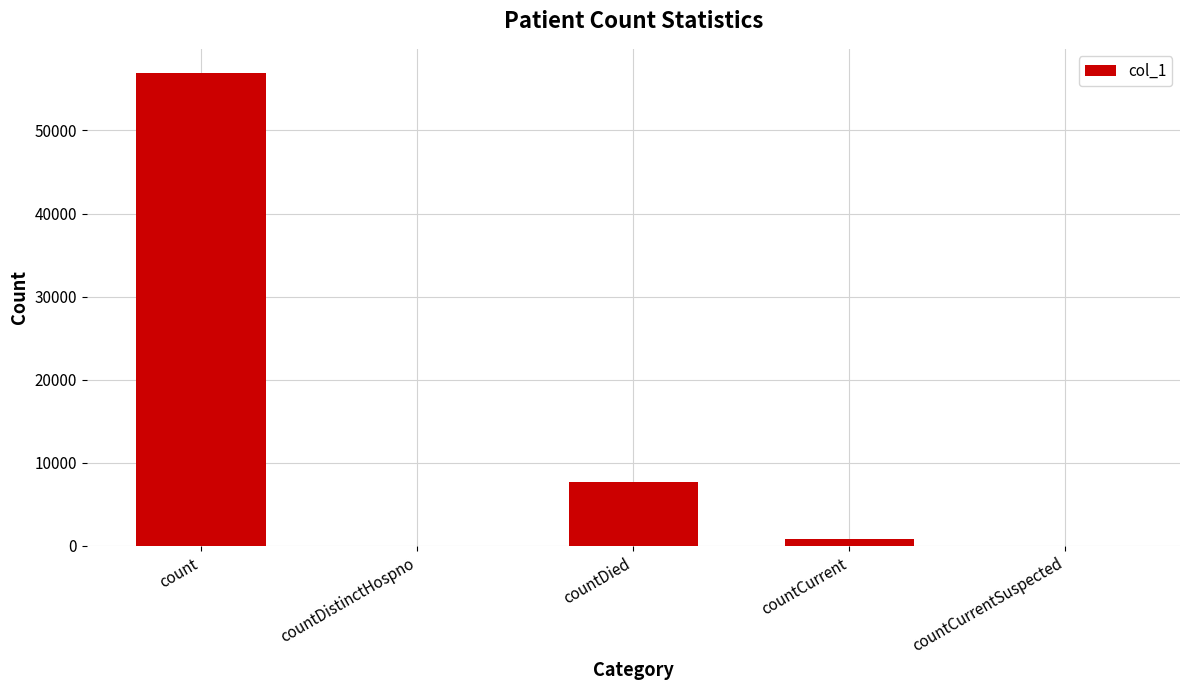

How many data points does each series have?

5